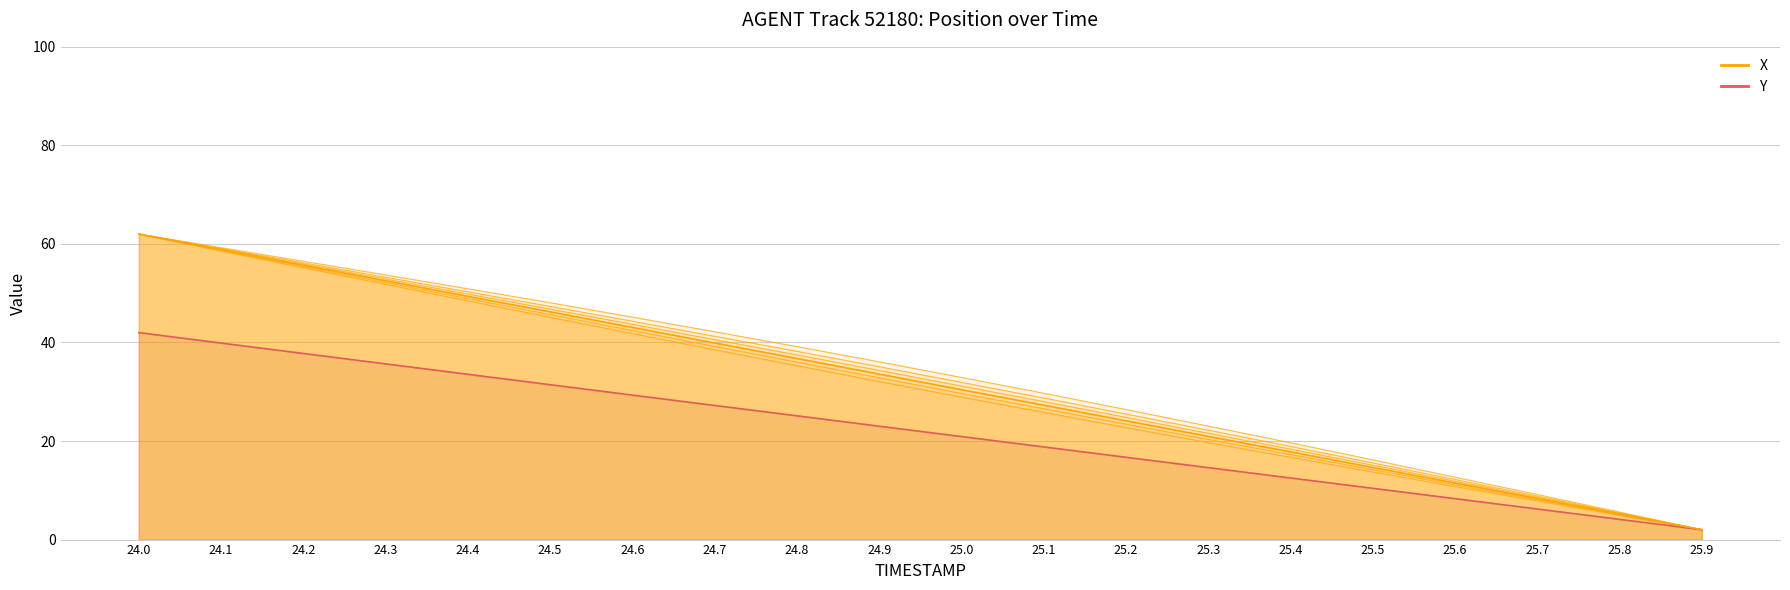

At which label is X_variant_0 closest to 32?

24.9